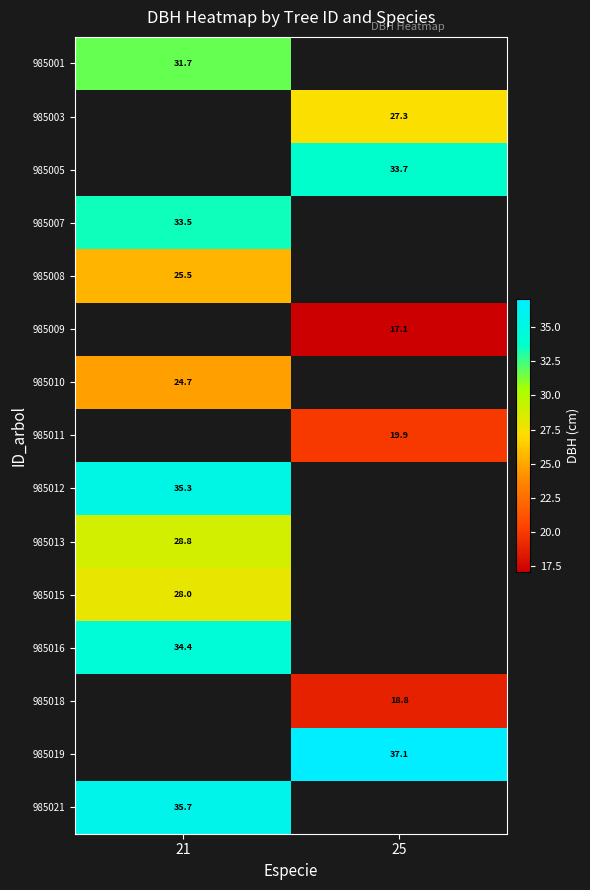

At how many categories does at least one series exceed 30?

2